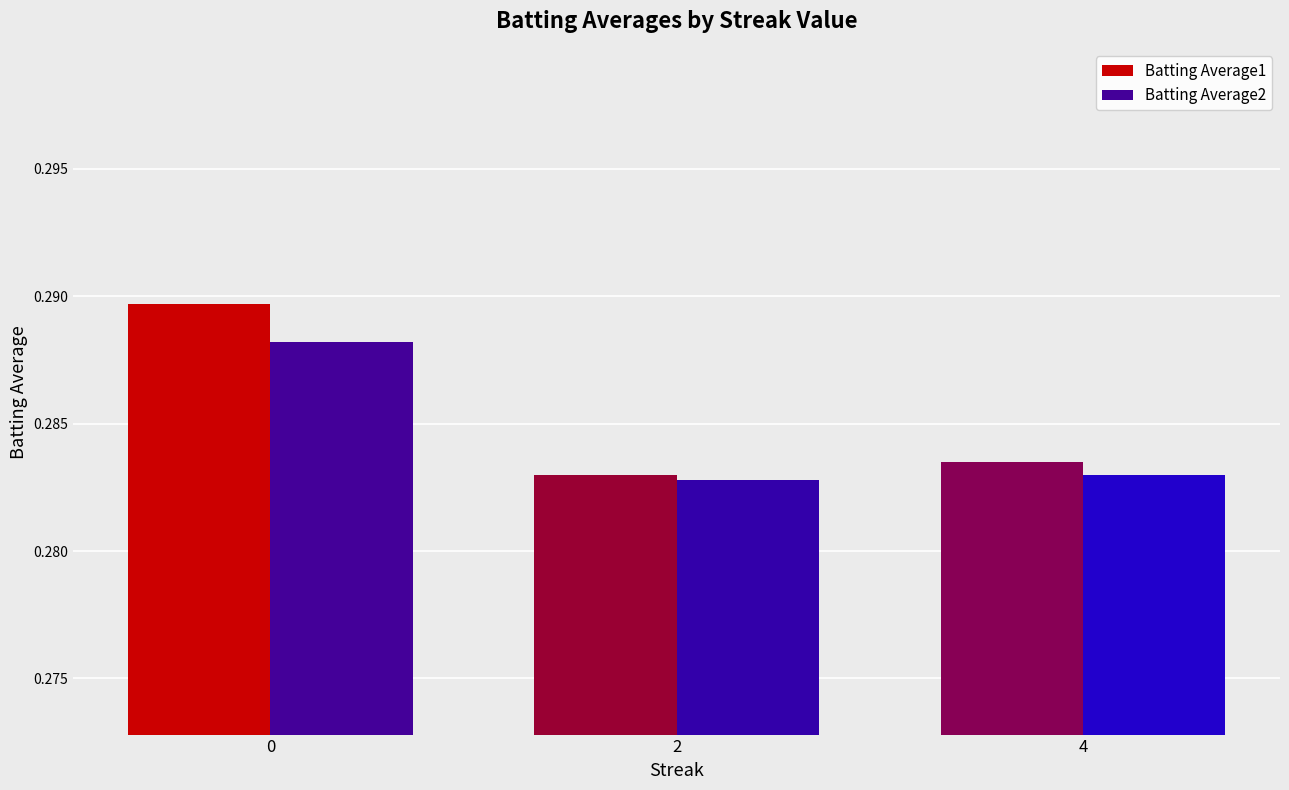

What is the sum of all Batting Average2 values?

0.9